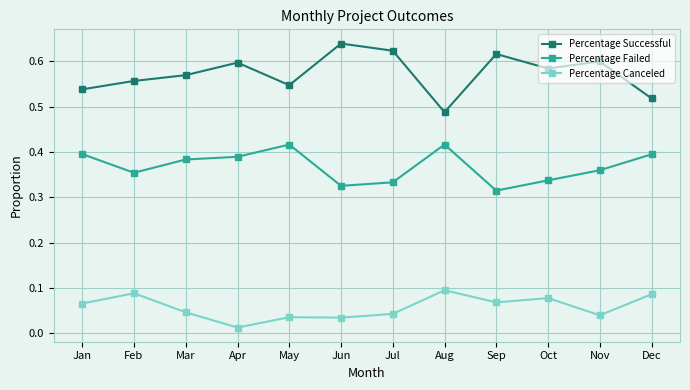

True or false: Percentage Canceled has more than 0 interior local peaks.

True